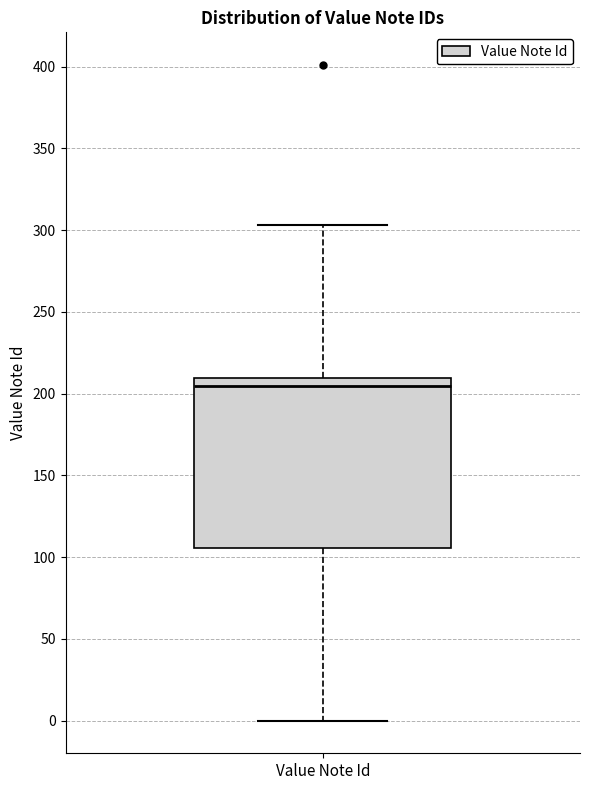

Read this box plot against the y-axis: the position of the median line, the range covered by the box, and the ends of both whiskers. The values are not printed on the chart, so give them approximately, as read against the axis.

median 205, box 105 to 210, whiskers 0 to 305